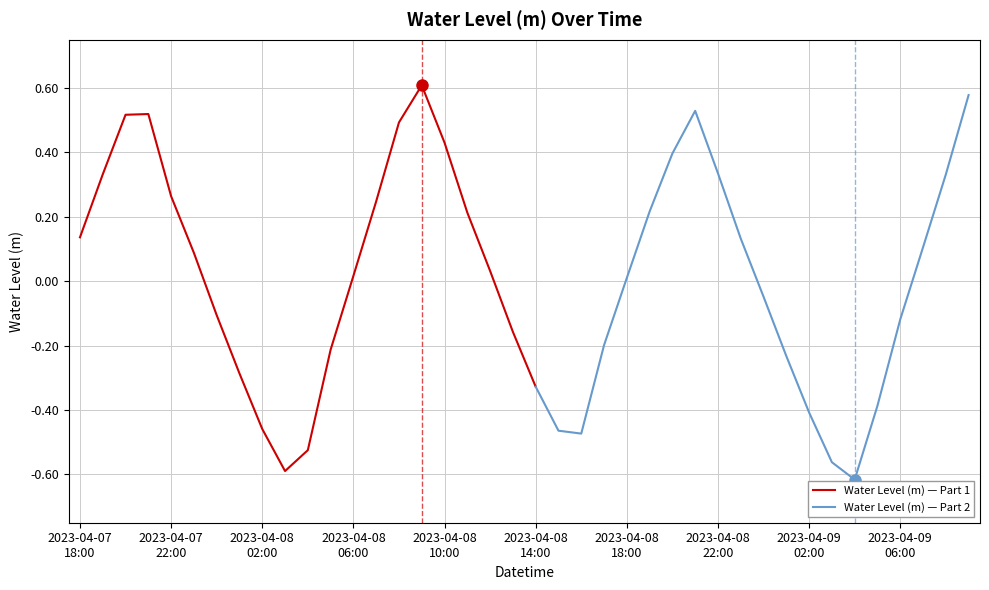

What is the value of the 2nd point from the left?

0.3